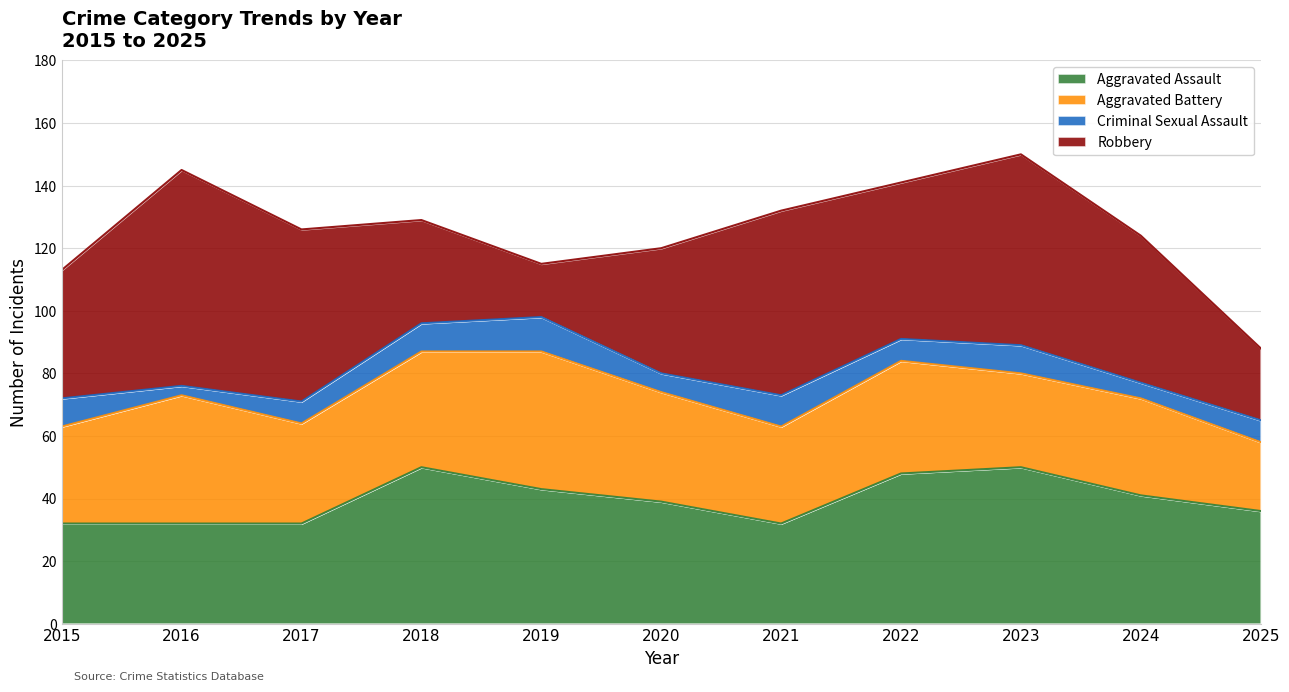

The Aggravated Battery series shows 38 at 2025. True or false?

False